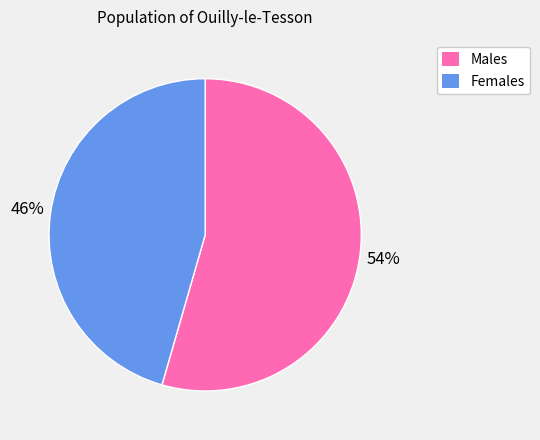

Does any single category account for the majority?

Yes